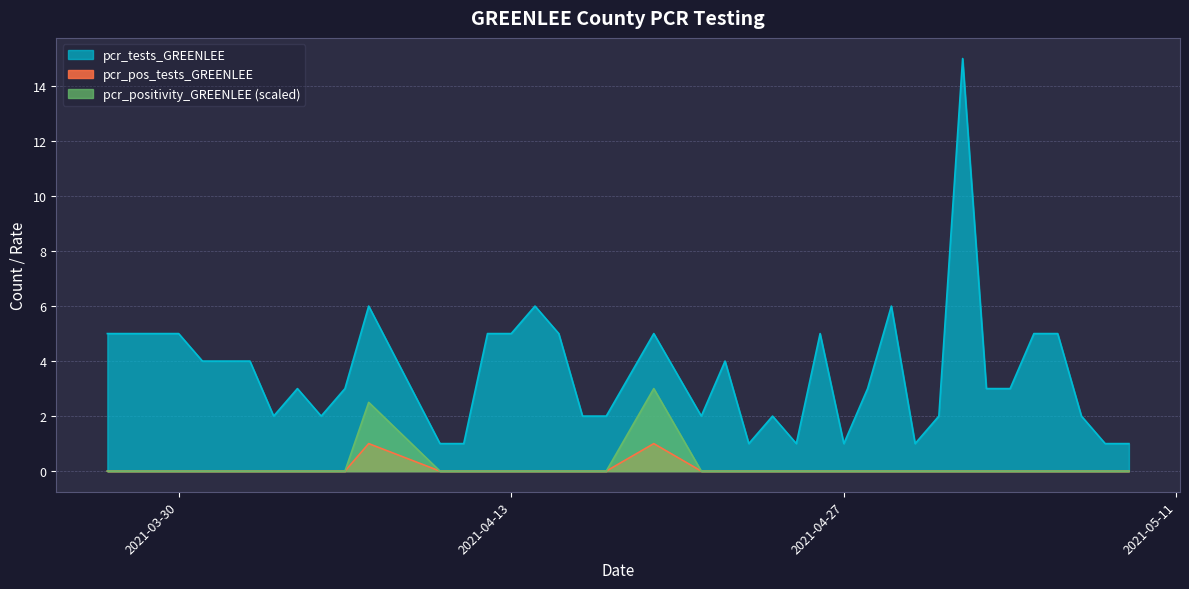

What is the total value across all series at 2021-05-03?

3.0